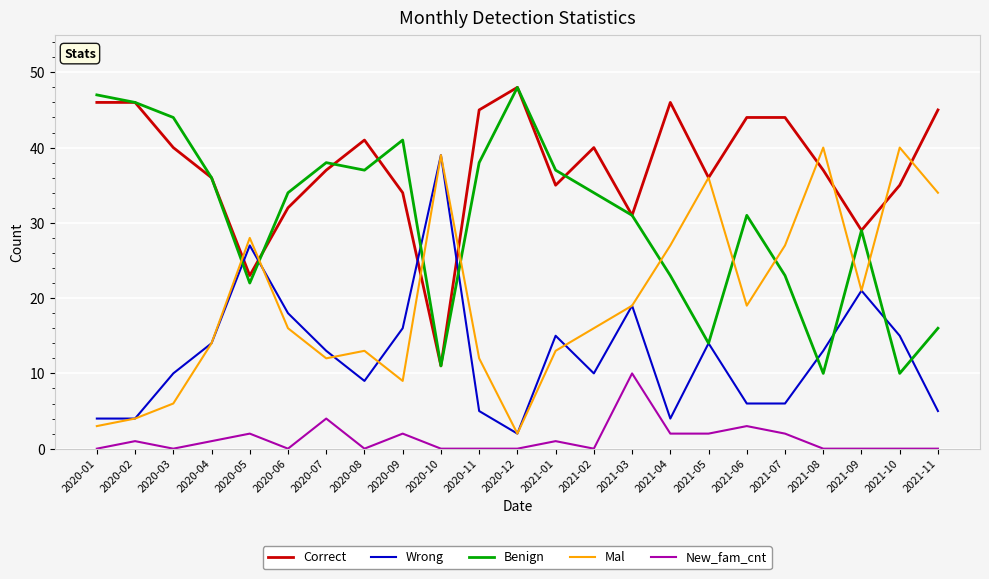

At which category is the sum across all series the highest?

2021-03